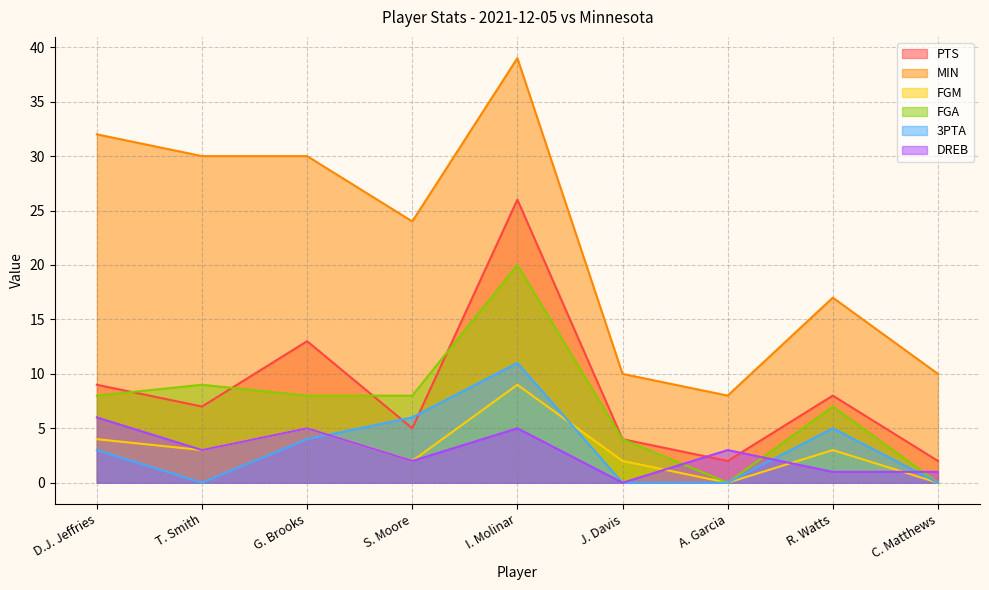

How many values in FGM are above zero?

7